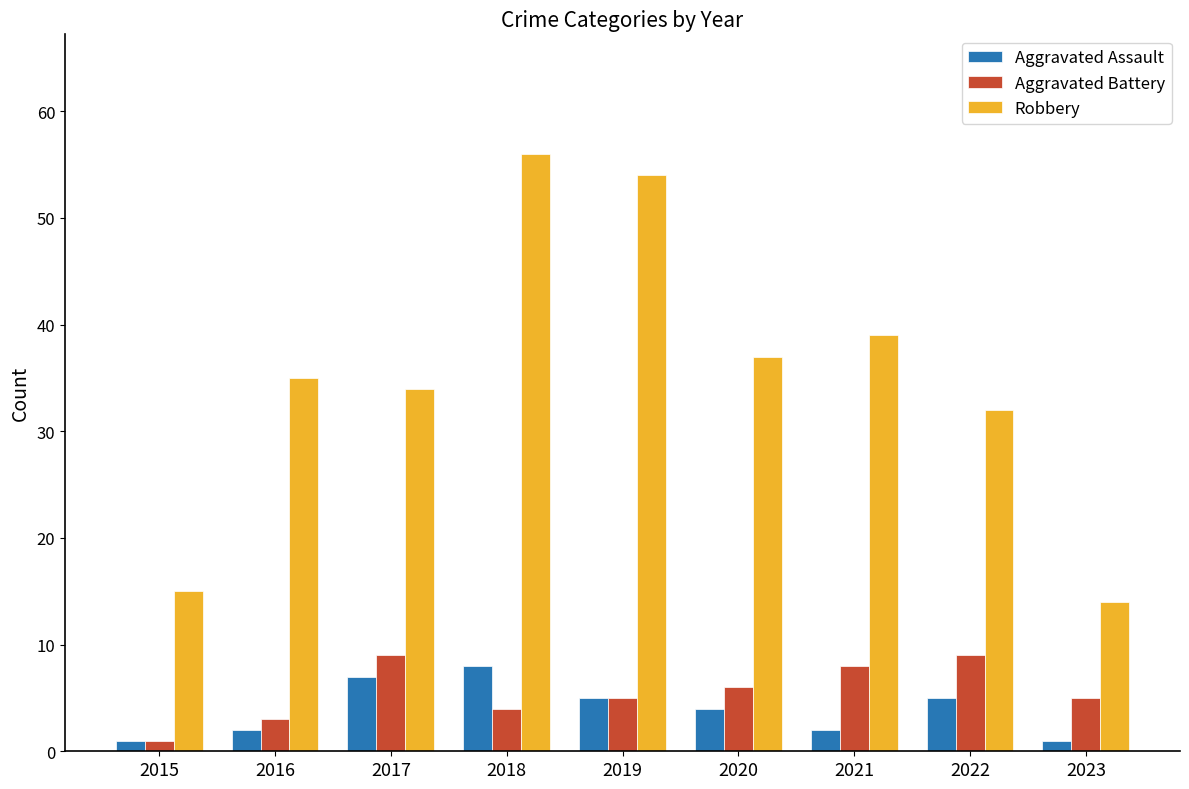

How many Aggravated Battery values are between 4 and 8?

5